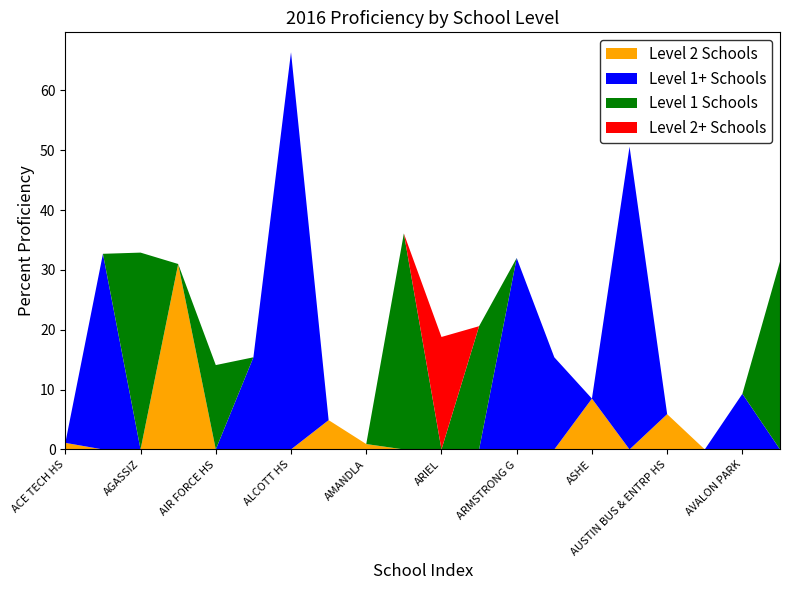

Reading right to left, transcribe all the data shown in this chart.

Level 2 Schools: AZUELA=0.0	AVALON PARK=0.0	AUSTIN POLY HS=0.0	AUSTIN BUS & ENTRP HS=5.9	AUDUBON=0.0	ASHE=8.5	ASHBURN=0.0	ARMSTRONG G=0.0	ARMOUR=0.0	ARIEL=0.0	AMUNDSEN HS=0.0	AMANDLA=0.9	ALDRIDGE=4.9	ALCOTT HS=0.0	ALBANY PARK=0.0	AIR FORCE HS=0.0	AHS - PASSAGES=31.0	AGASSIZ=0.0	ADDAMS=0.0	ACE TECH HS=1.1
Level 1+ Schools: AZUELA=0.0	AVALON PARK=9.3	AUSTIN POLY HS=0.0	AUSTIN BUS & ENTRP HS=0.0	AUDUBON=50.6	ASHE=0.0	ASHBURN=15.4	ARMSTRONG G=32.0	ARMOUR=0.0	ARIEL=0.0	AMUNDSEN HS=0.0	AMANDLA=0.0	ALDRIDGE=0.0	ALCOTT HS=66.4	ALBANY PARK=15.4	AIR FORCE HS=0.0	AHS - PASSAGES=0.0	AGASSIZ=0.0	ADDAMS=32.7	ACE TECH HS=0.0
Level 1 Schools: AZUELA=31.4	AVALON PARK=0.0	AUSTIN POLY HS=0.0	AUSTIN BUS & ENTRP HS=0.0	AUDUBON=0.0	ASHE=0.0	ASHBURN=0.0	ARMSTRONG G=0.0	ARMOUR=20.6	ARIEL=0.0	AMUNDSEN HS=36.1	AMANDLA=0.0	ALDRIDGE=0.0	ALCOTT HS=0.0	ALBANY PARK=0.0	AIR FORCE HS=14.1	AHS - PASSAGES=0.0	AGASSIZ=32.9	ADDAMS=0.0	ACE TECH HS=0.0
Level 2+ Schools: AZUELA=0.0	AVALON PARK=0.0	AUSTIN POLY HS=0.0	AUSTIN BUS & ENTRP HS=0.0	AUDUBON=0.0	ASHE=0.0	ASHBURN=0.0	ARMSTRONG G=0.0	ARMOUR=0.0	ARIEL=18.8	AMUNDSEN HS=0.0	AMANDLA=0.0	ALDRIDGE=0.0	ALCOTT HS=0.0	ALBANY PARK=0.0	AIR FORCE HS=0.0	AHS - PASSAGES=0.0	AGASSIZ=0.0	ADDAMS=0.0	ACE TECH HS=0.0